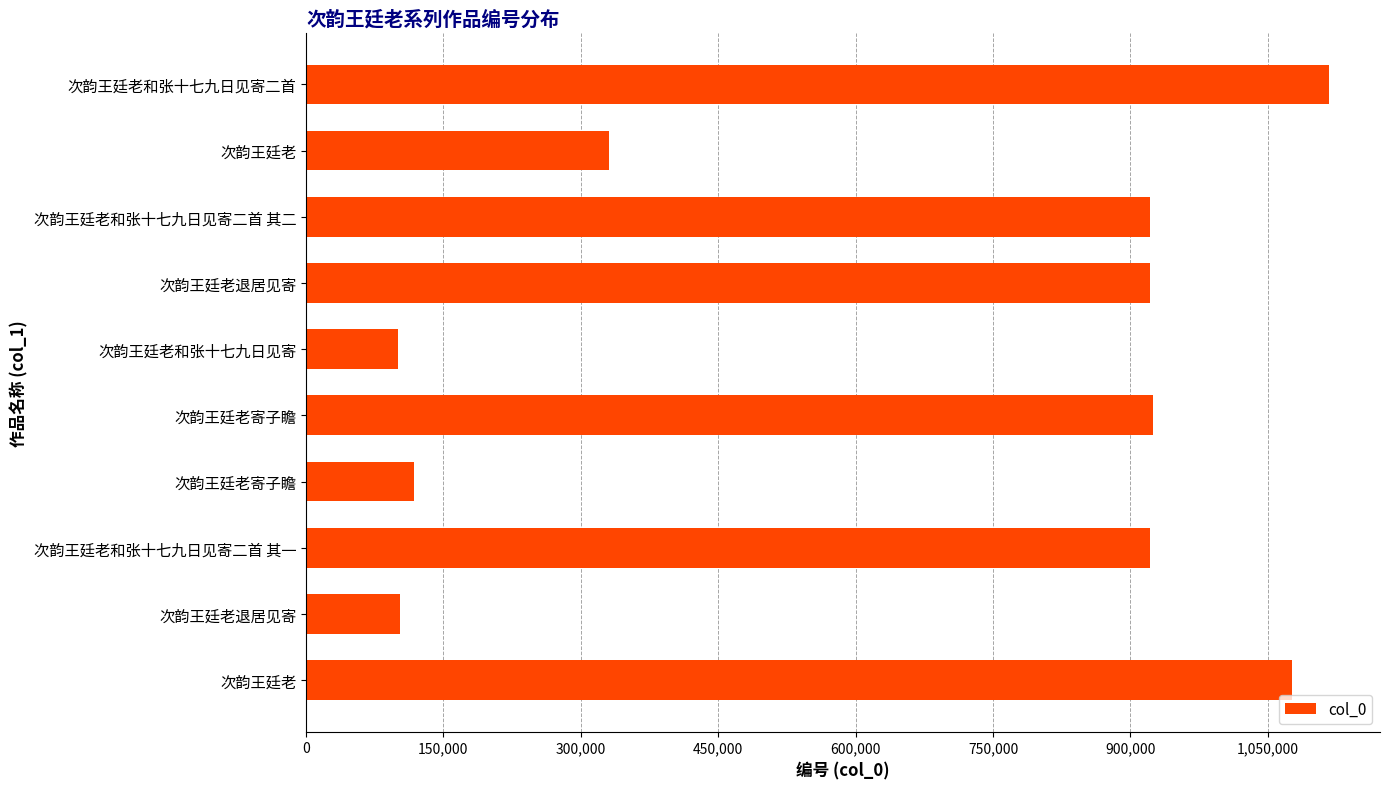

Does the chart contain any negative values?

No